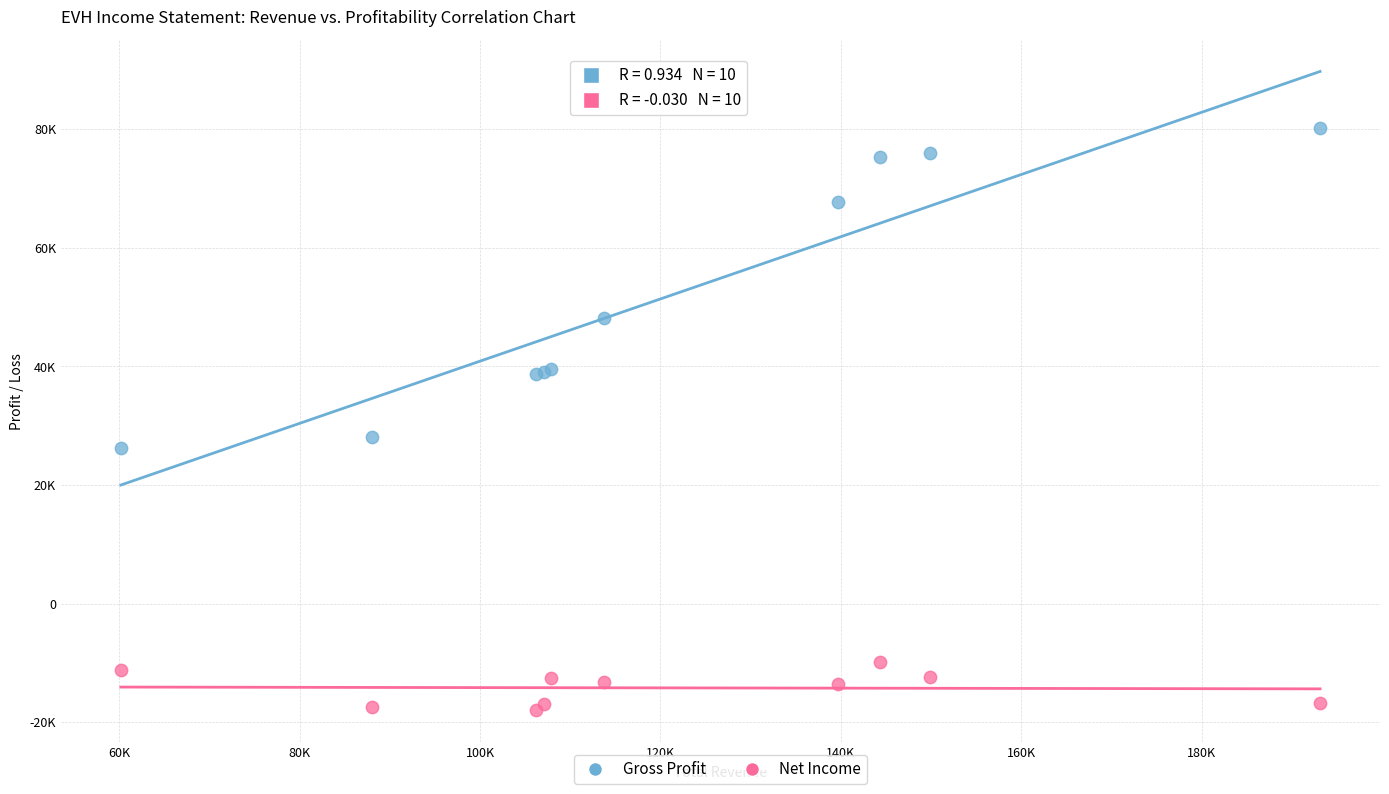

Which series has the largest Y range (max minus min)?

Gross Profit